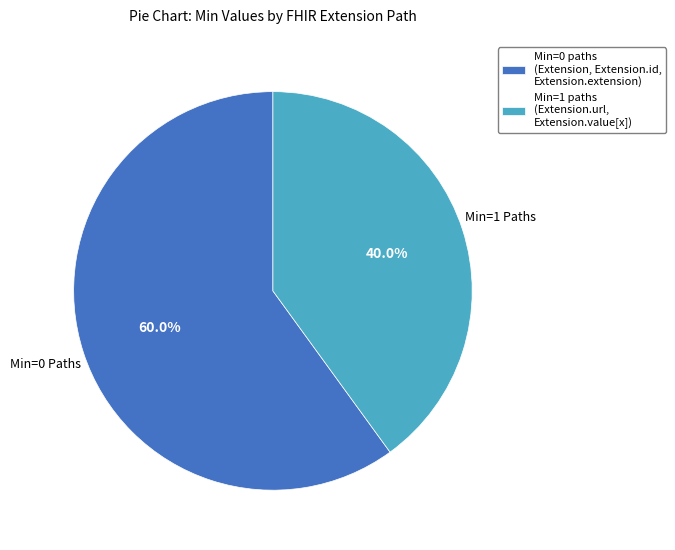

Which slice is the largest?

Min=0 paths (Extension, Extension.id, Extension.extension)